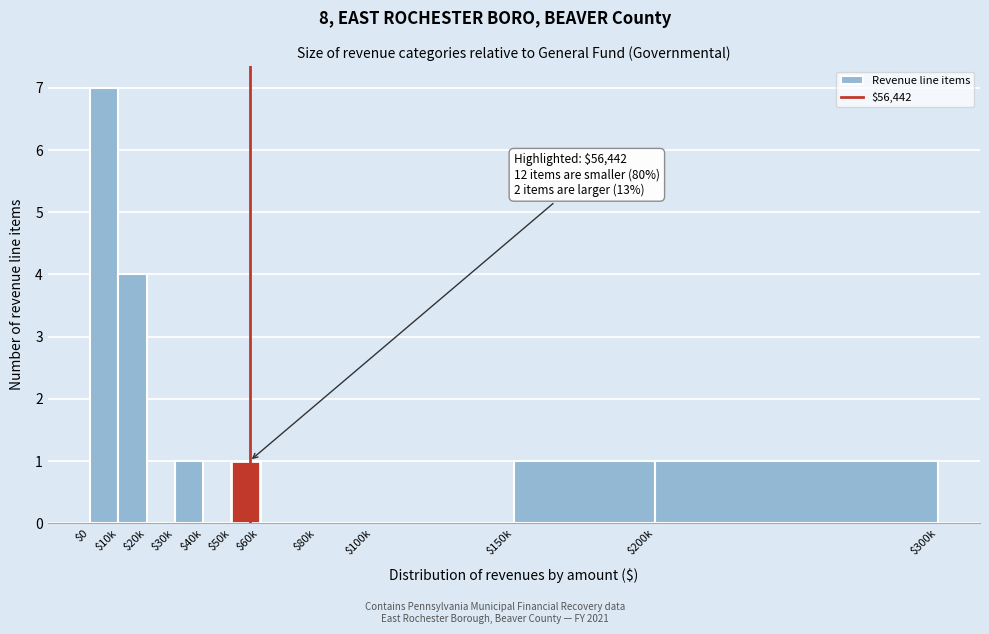

What is the sum of all values?

15